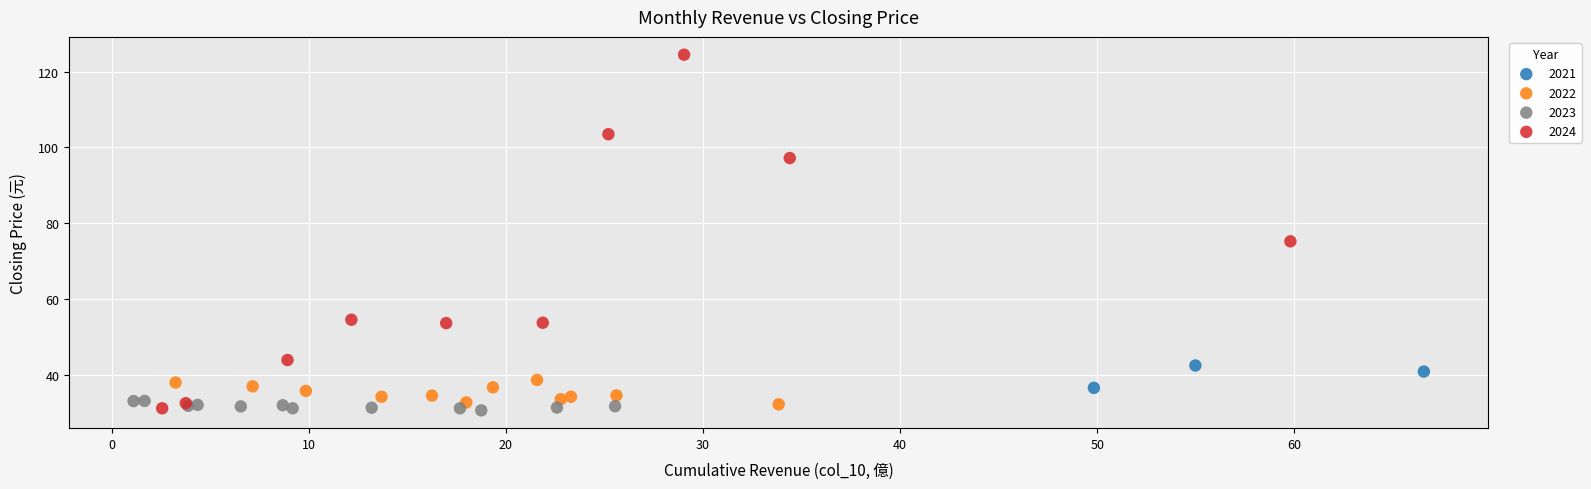

Which series reaches the maximum Y coordinate?

2024